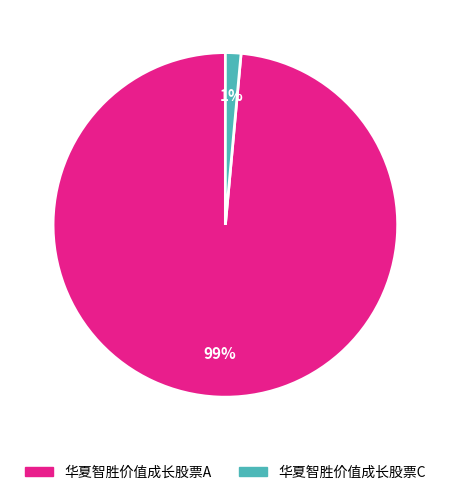

How many slices are in this pie chart?

2